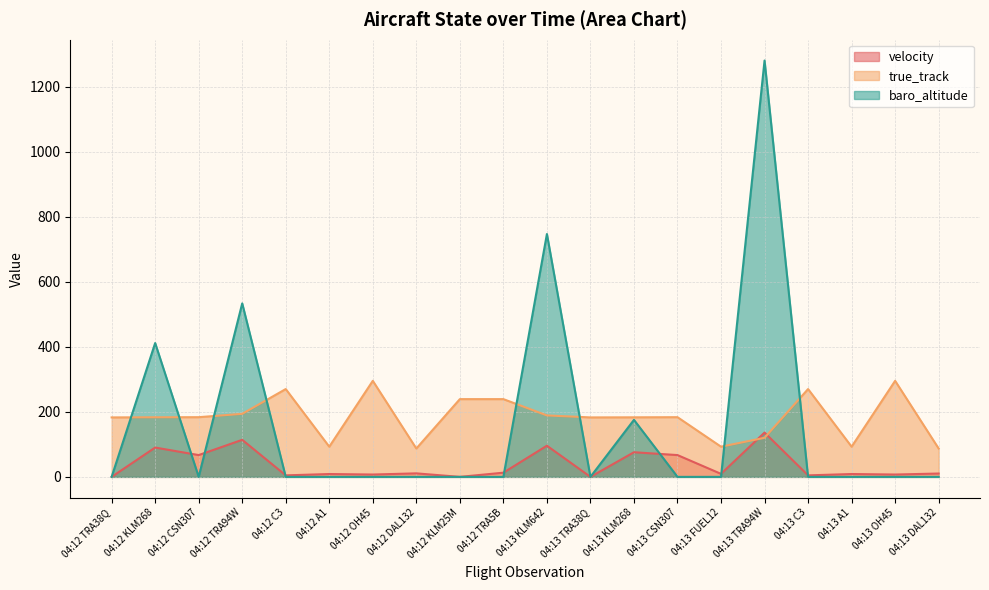

What is the average value of the baro_altitude series?

157.4